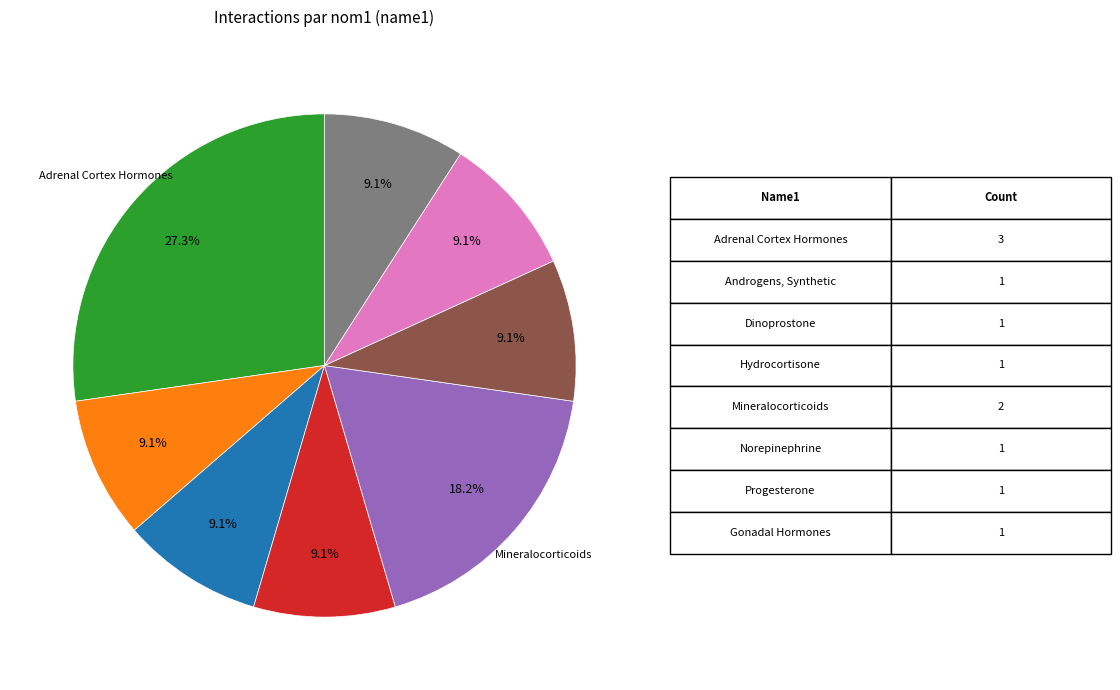

Is there any slice that represents more than half of the pie?

No